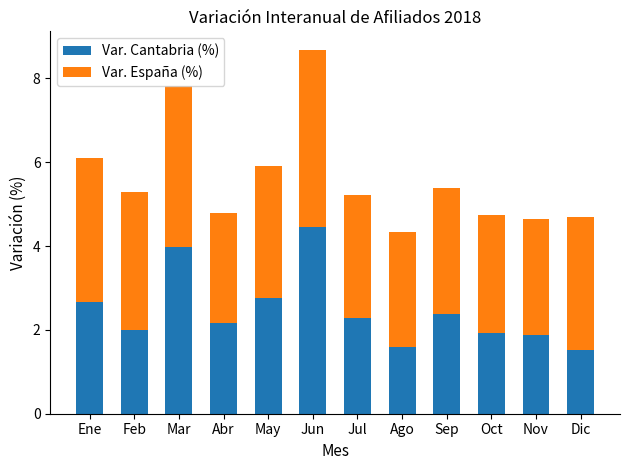

What is the sum of all Var. Cantabria (%) values?

29.6